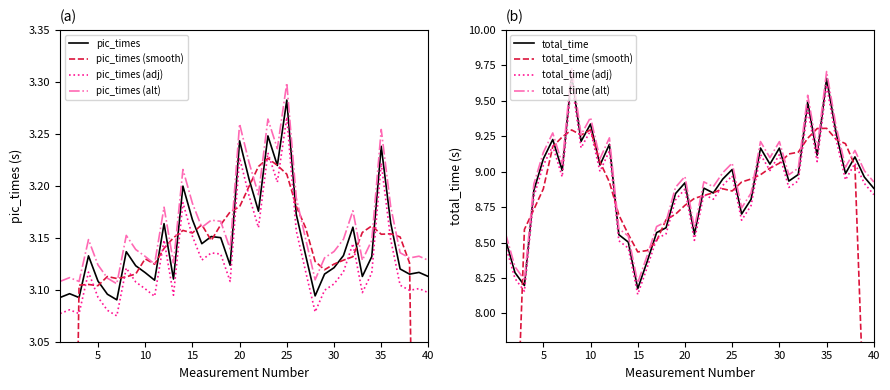

What is the smallest value displayed?

3.1